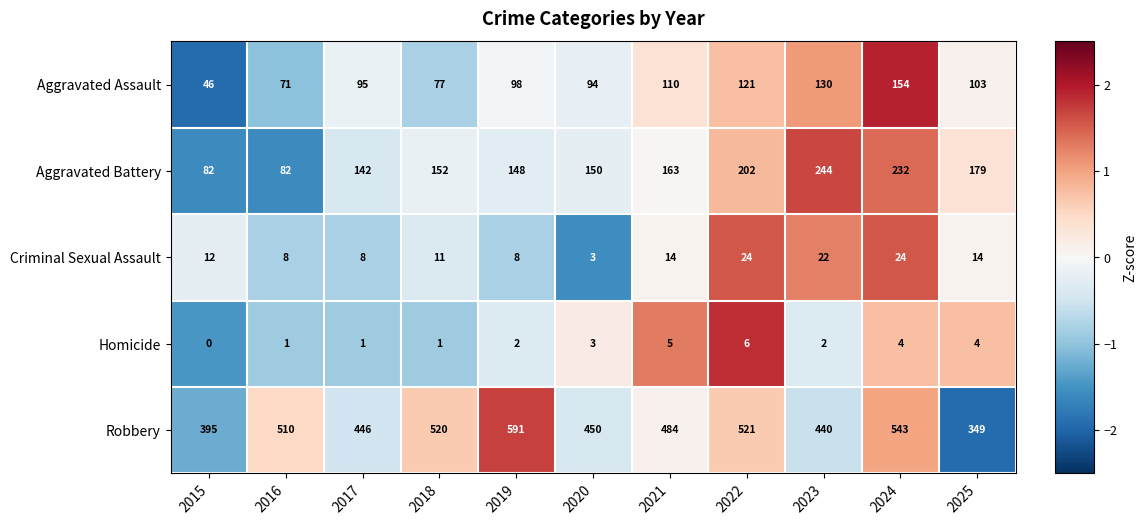

Is the value of Homicide at 2022 greater than the value of Aggravated Battery at 2018?

No